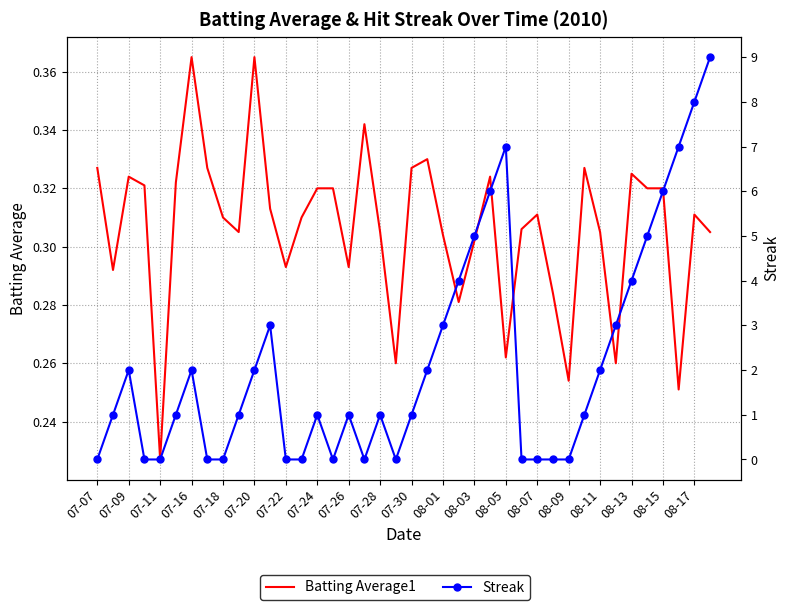

What is the value of the Streak point at the 10th from the left?

1.0